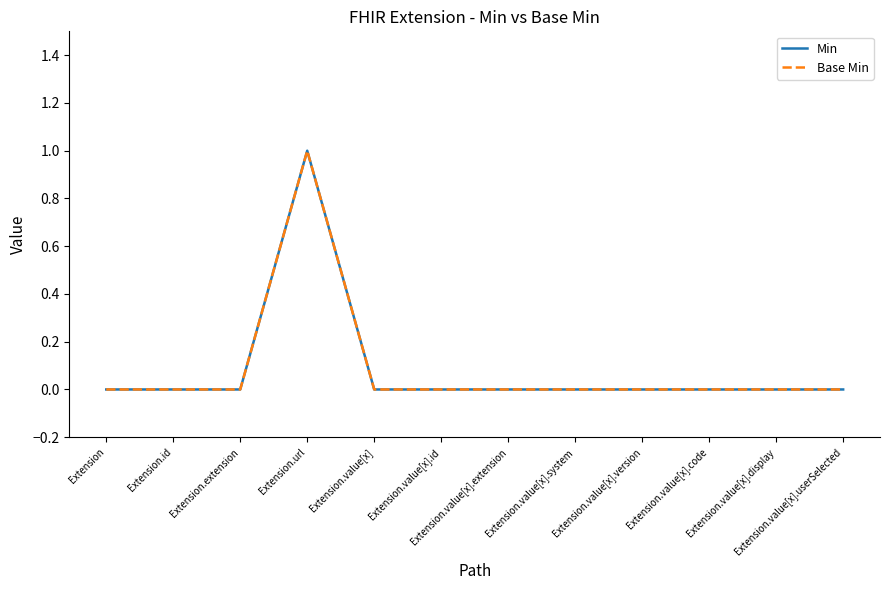

True or false: Min and Base Min cross at least once.

False